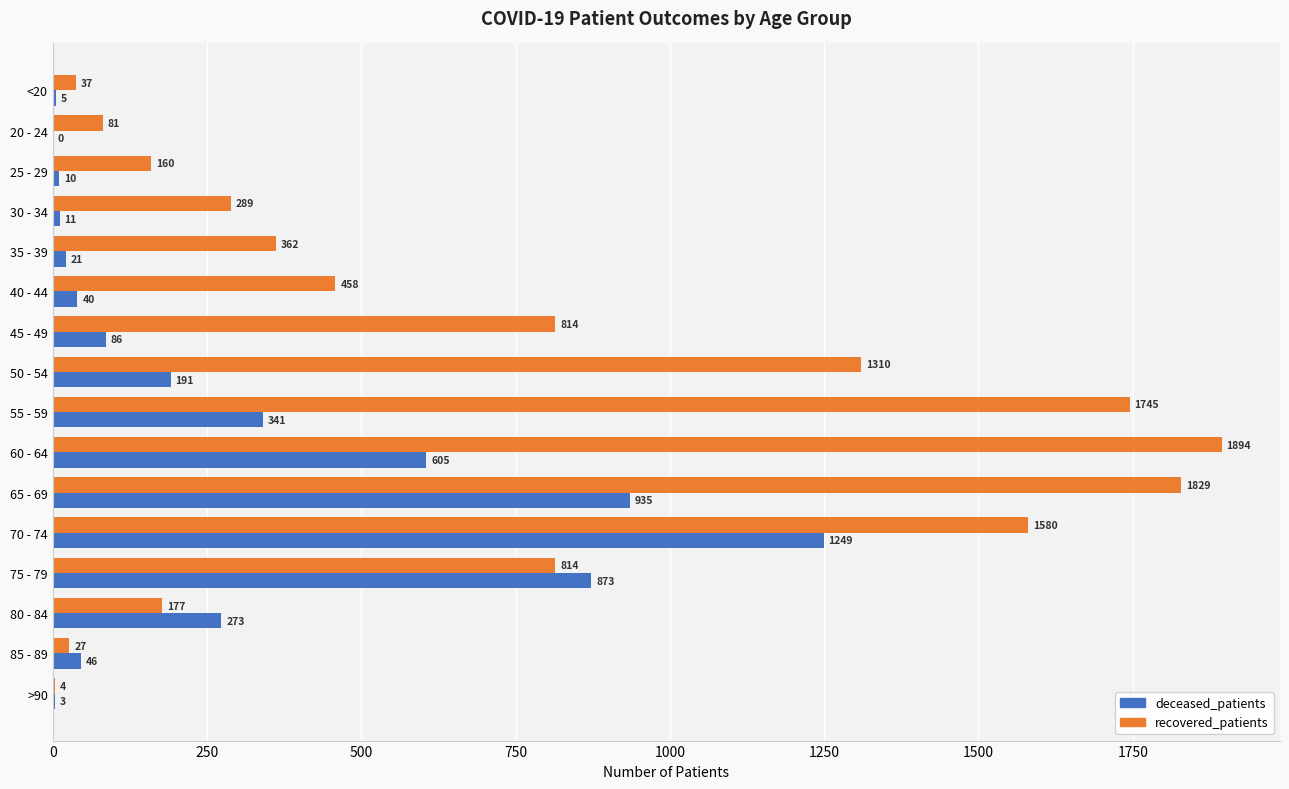

Between 25 - 29 and 30 - 34, which series saw the biggest shift?

recovered_patients